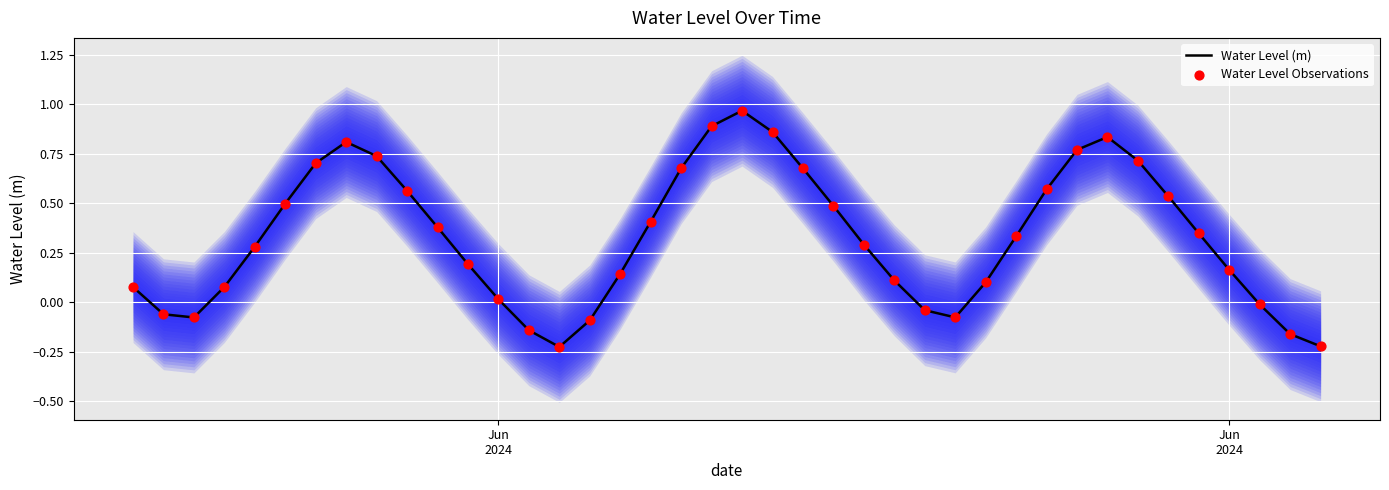

Is the value of Water Level Observations at 35 greater than the value of Water Level (m) at 12?

Yes